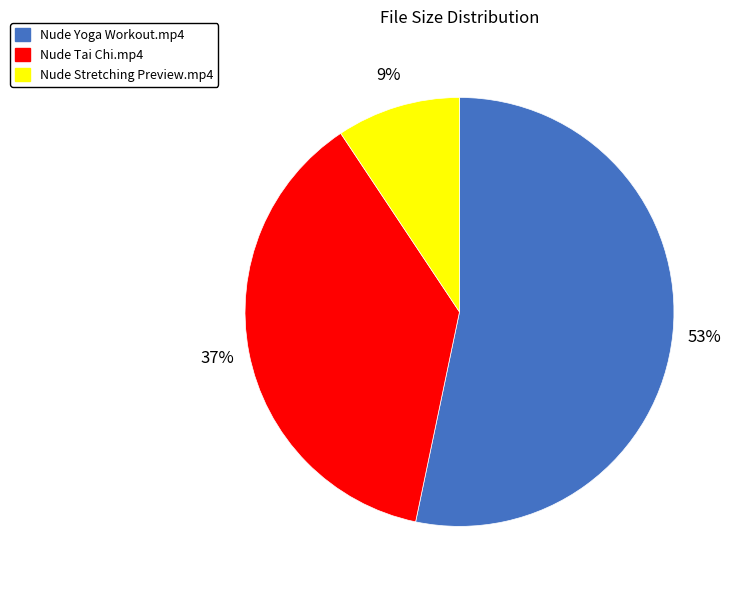

Does Nude Tai Chi.mp4 represent more than half of the total?

No